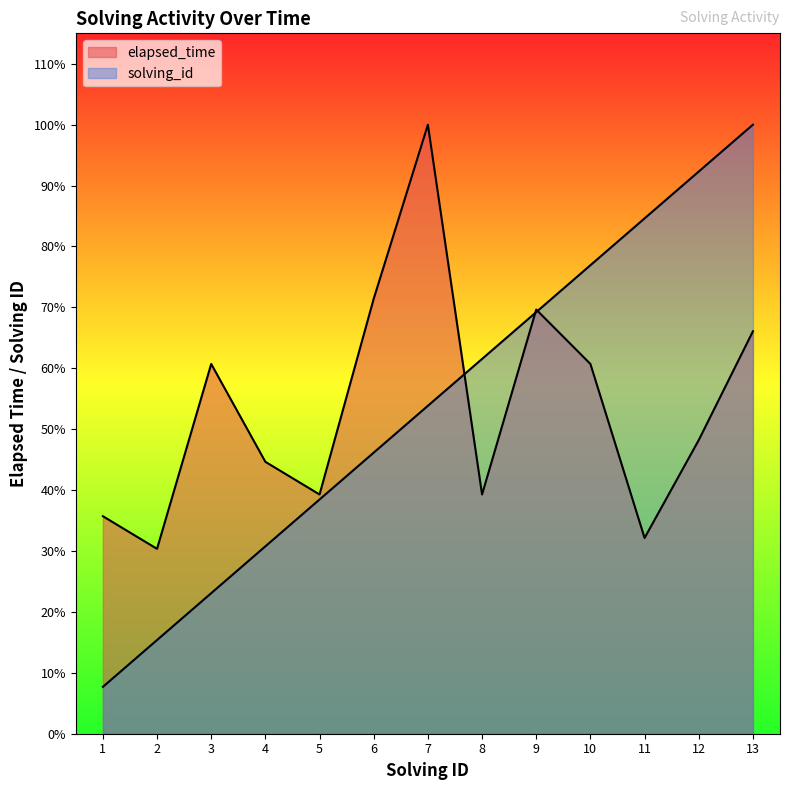

True or false: solving_id and elapsed_time intersect in this chart.

True